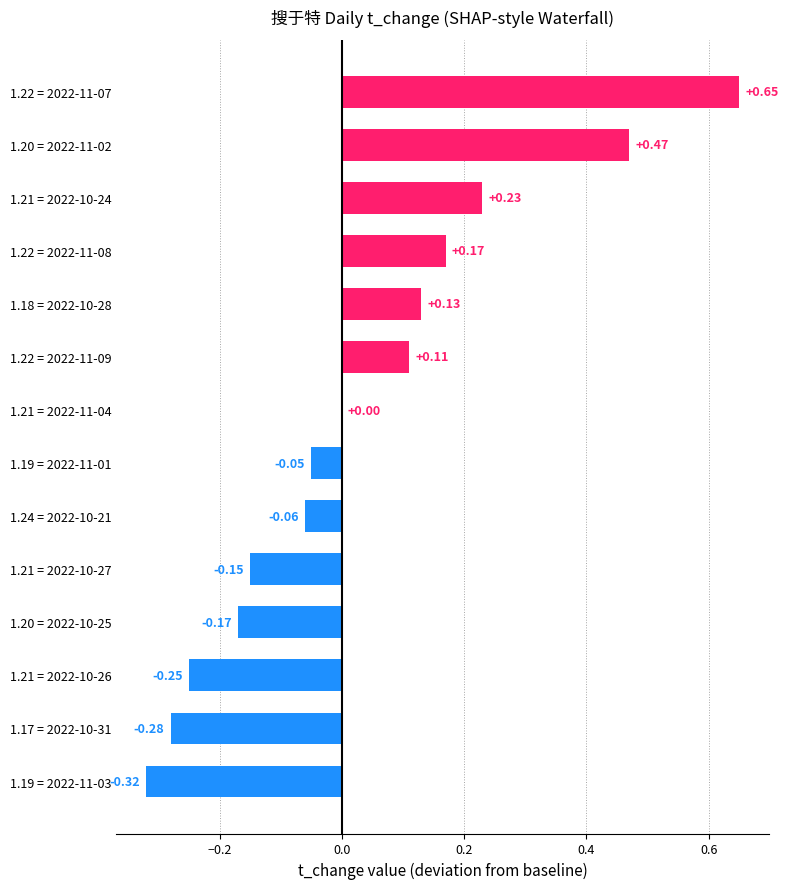

What is the change in value from 1.24 = 2022-10-21 to 1.18 = 2022-10-28?

+0.2